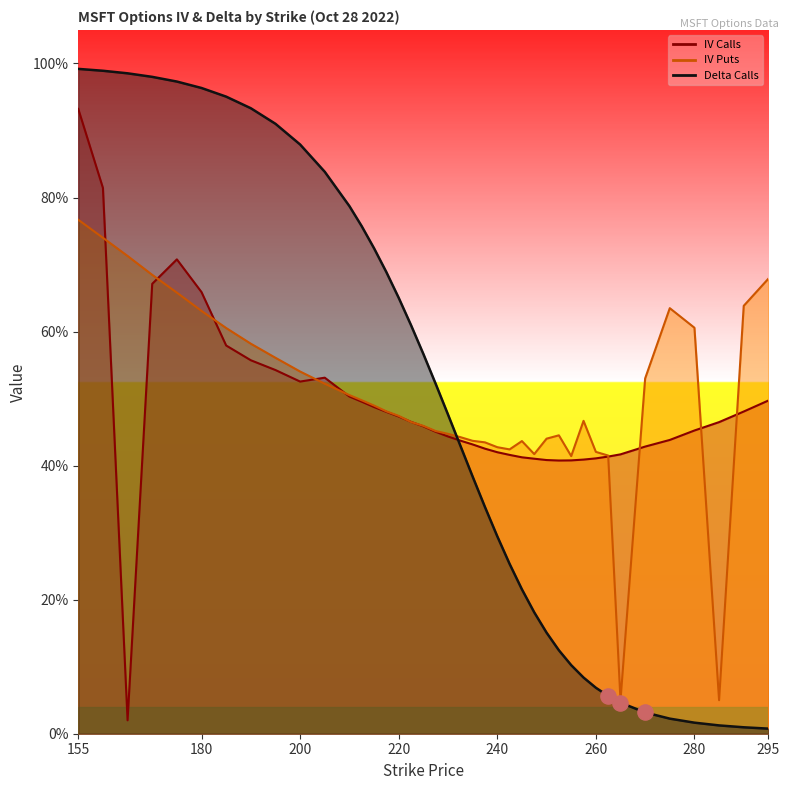

At how many categories does at least one series exceed 0?

40